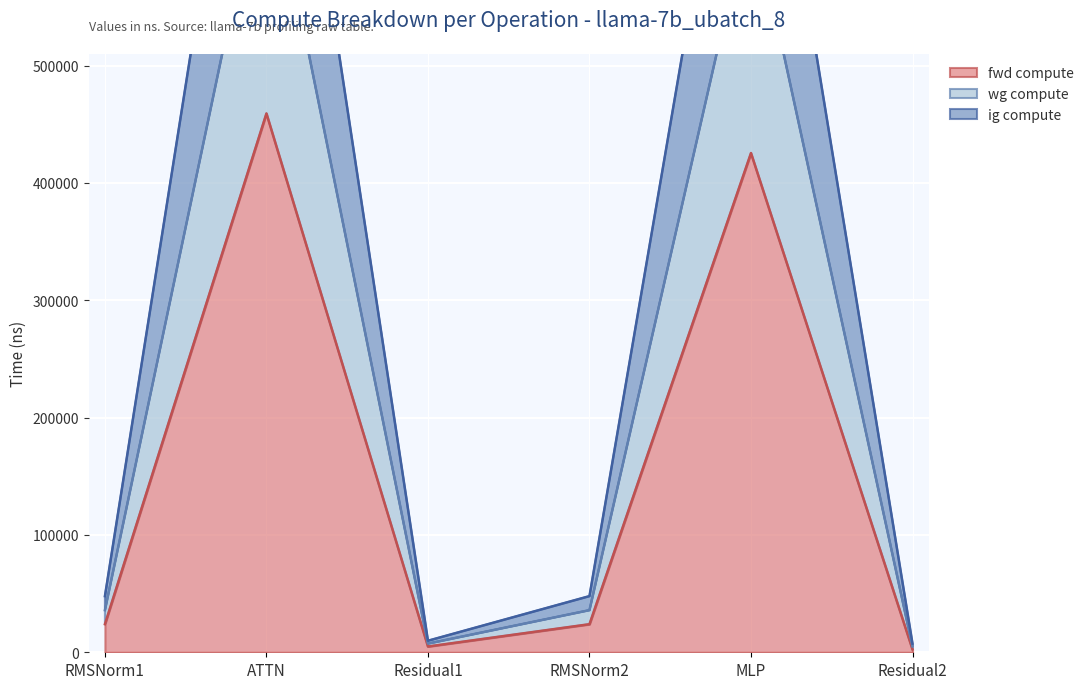

At which category does fwd compute reach its first local valley?

Residual1